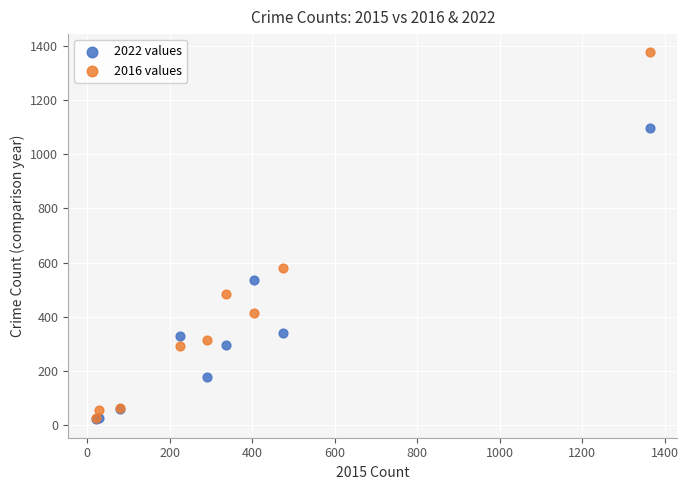

Which series contains the highest Y value?

2016 values